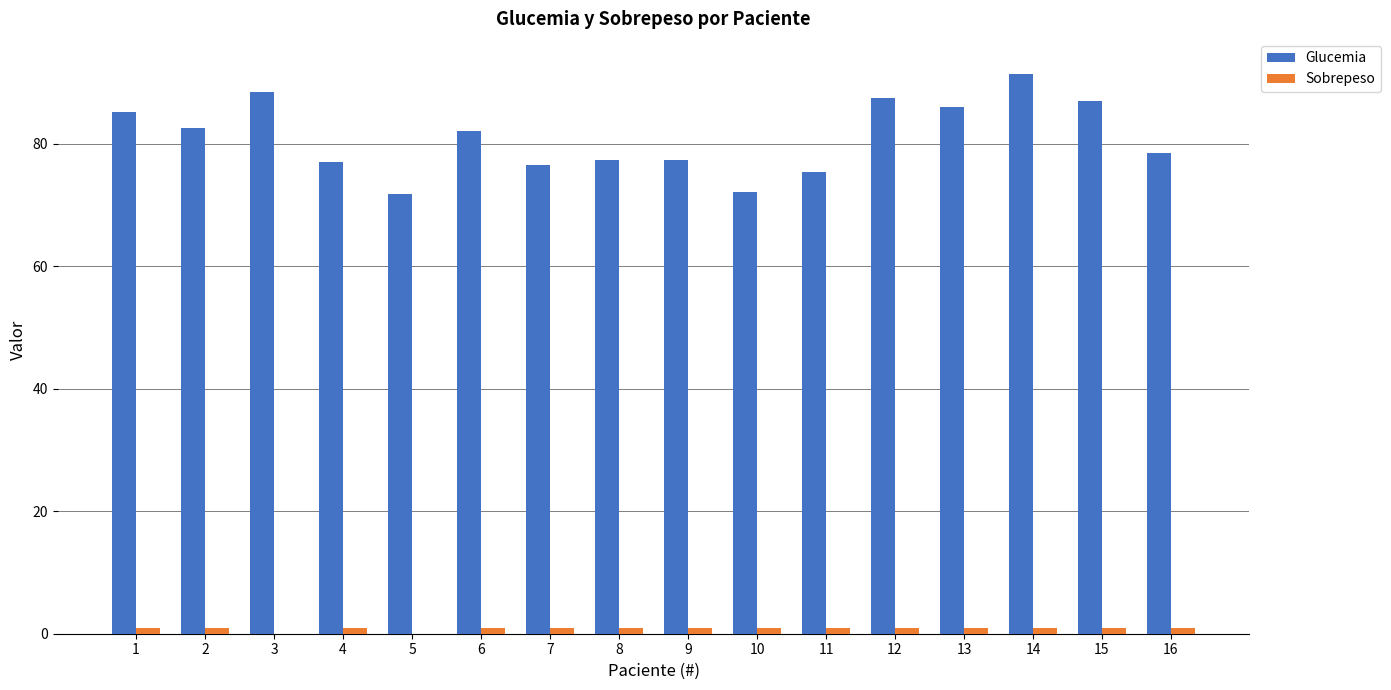

What is the sum of the Sobrepeso values at 2 and 15?

2.0